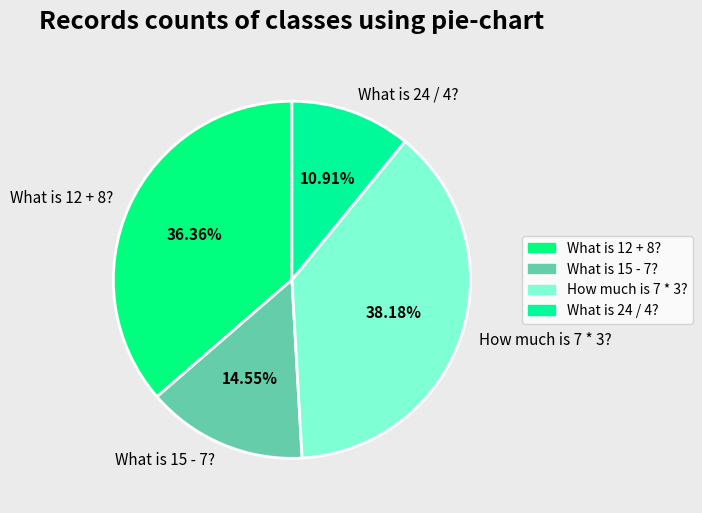

Is it true that How much is 7 * 3? is 49% of the pie?

False